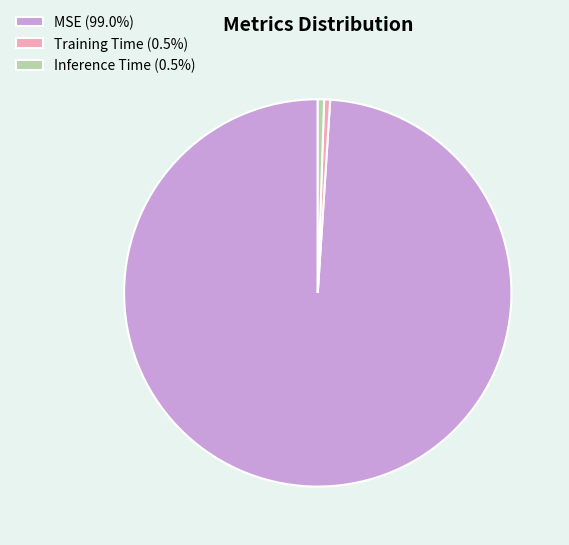

Does Training Time represent more than half of the total?

No